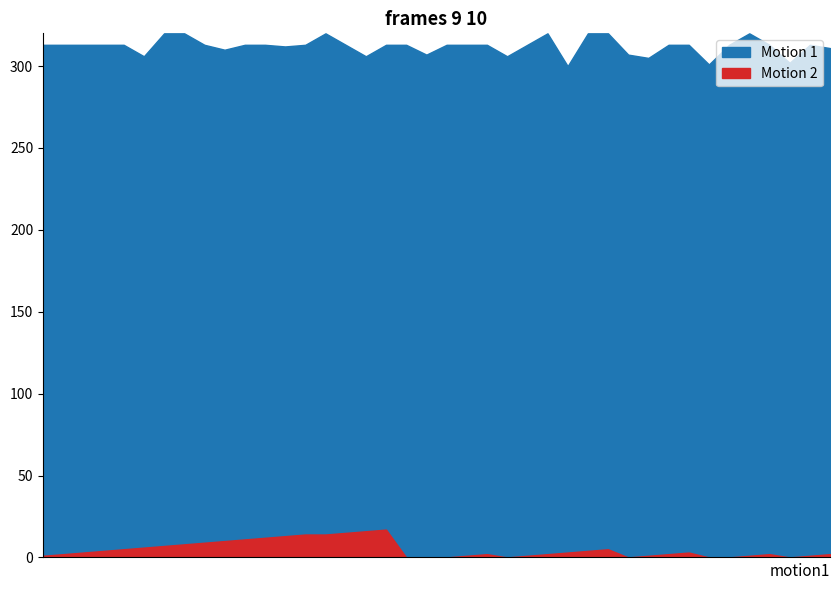

Is it true that Streak equals 1.3 at 2010-08-09?

False